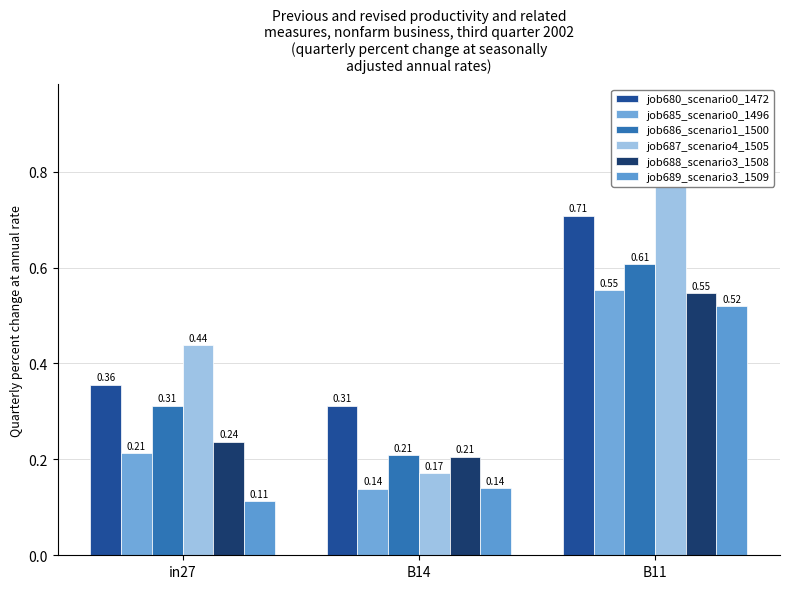

What is the total value across all series at in27?

1.7